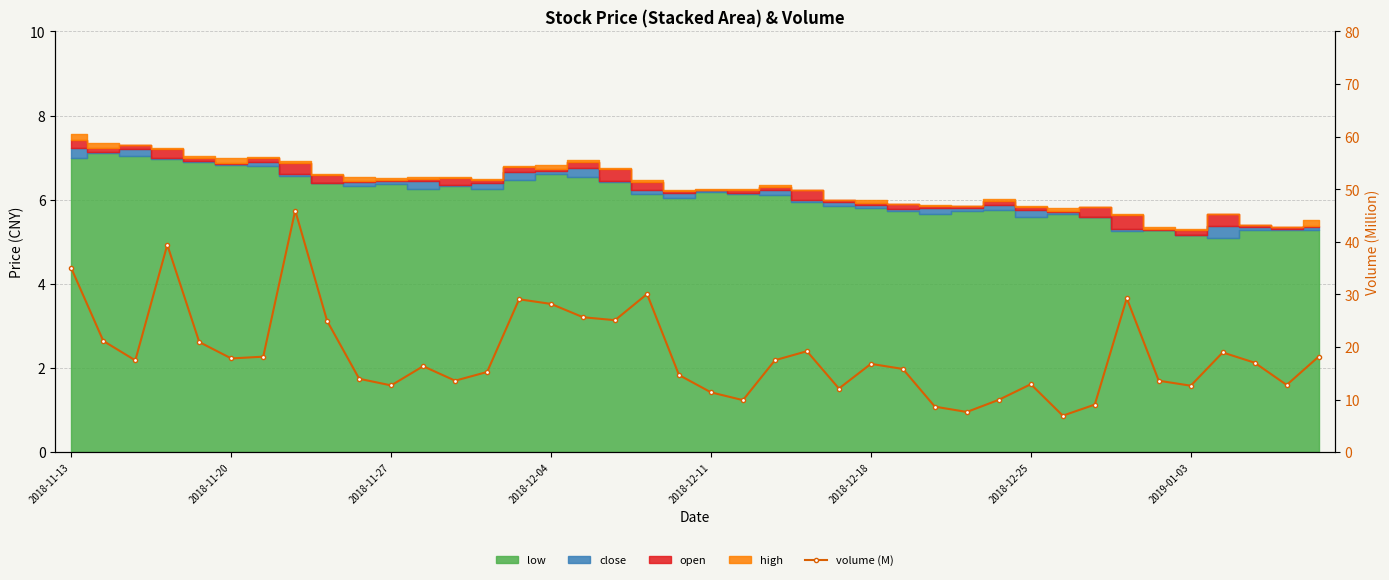

What is the sum of the values at 22 and 30?

30.4